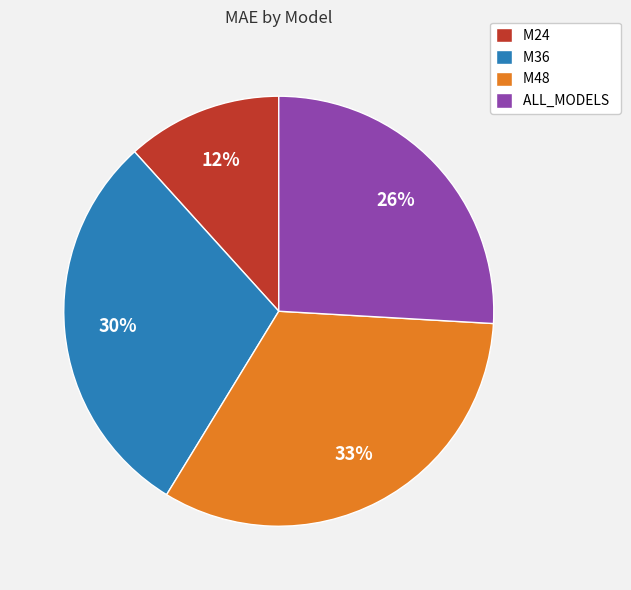

Which has a higher value, M24 or M48?

M48